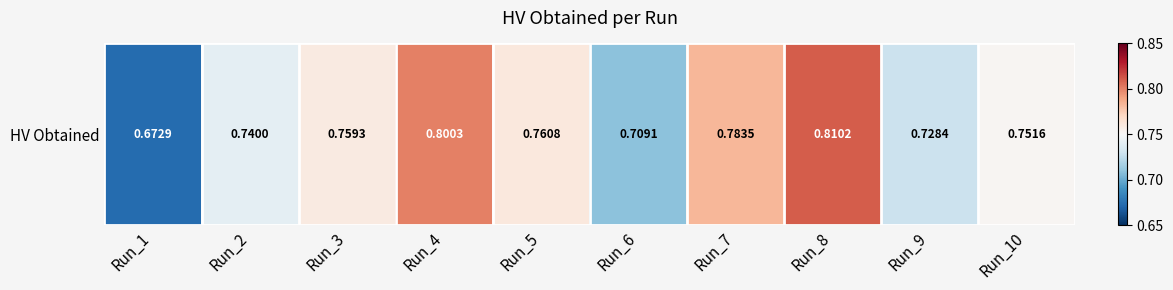

Reading left to right, transcribe all the data shown in this chart.

Run_1=0.7	Run_2=0.7	Run_3=0.8	Run_4=0.8	Run_5=0.8	Run_6=0.7	Run_7=0.8	Run_8=0.8	Run_9=0.7	Run_10=0.8